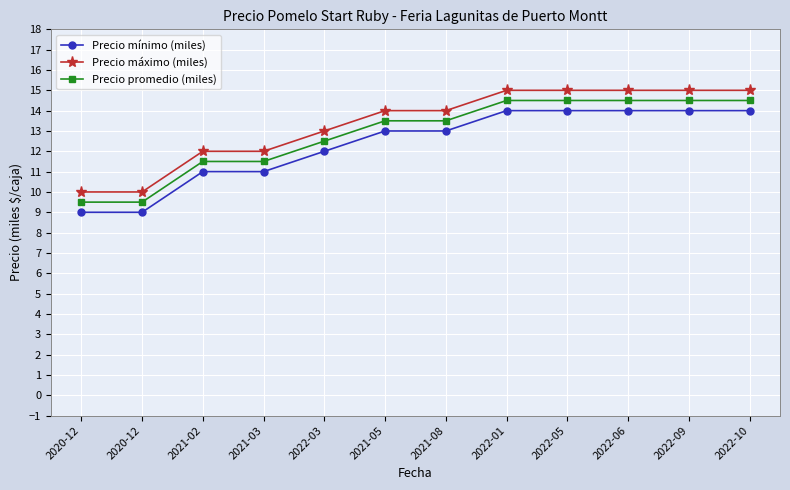

How many data points in Precio promedio (miles) are above 13?

7